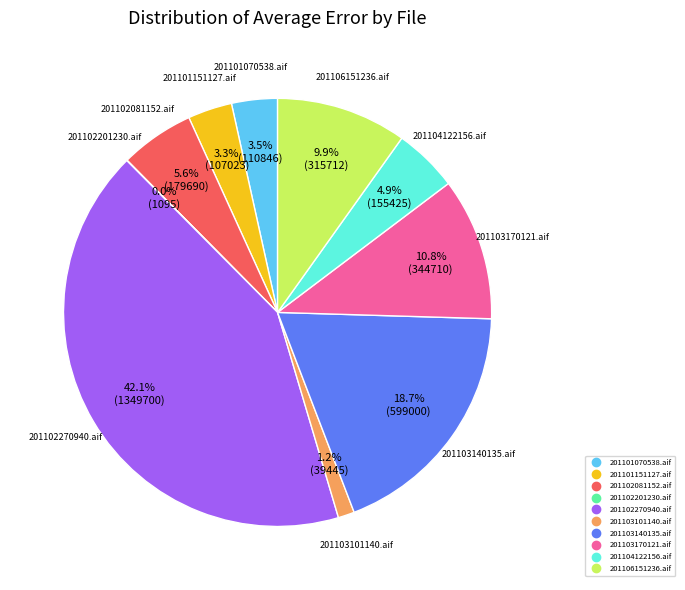

Which slice is the largest?

201102270940.aif